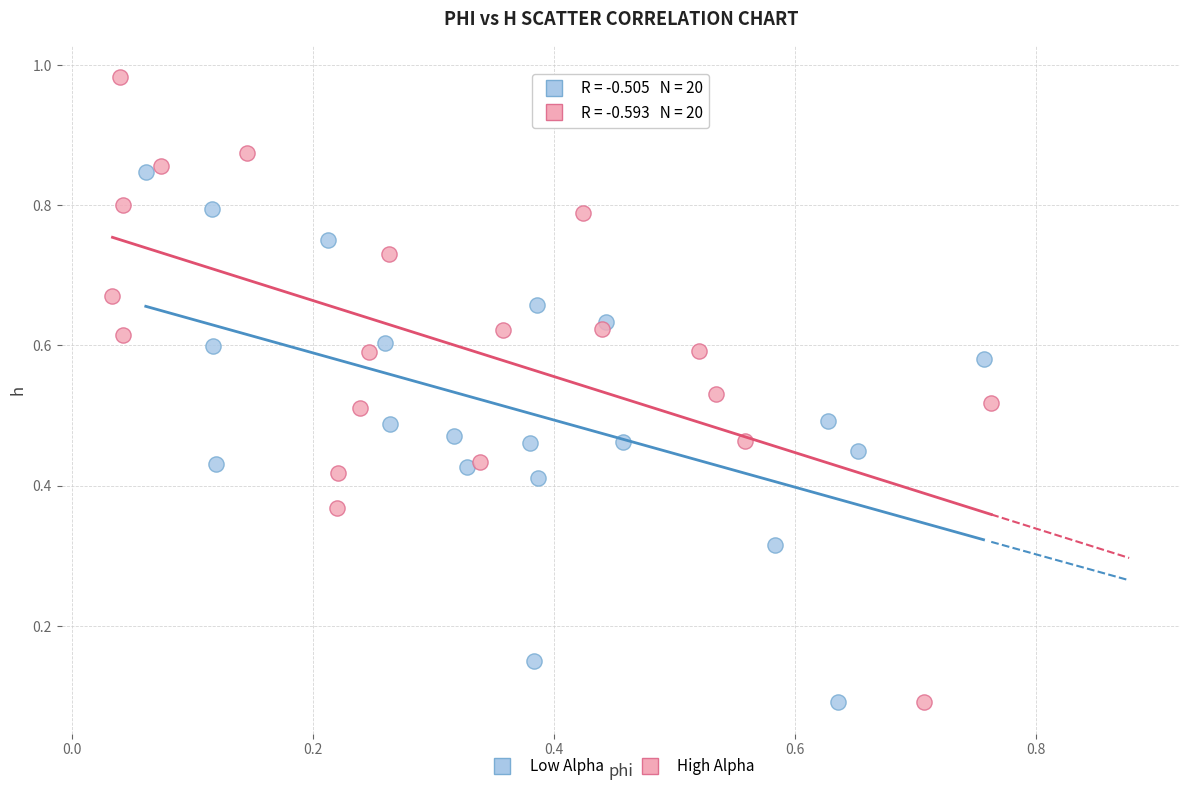

What are all the series names shown in the legend?

Low Alpha, High Alpha